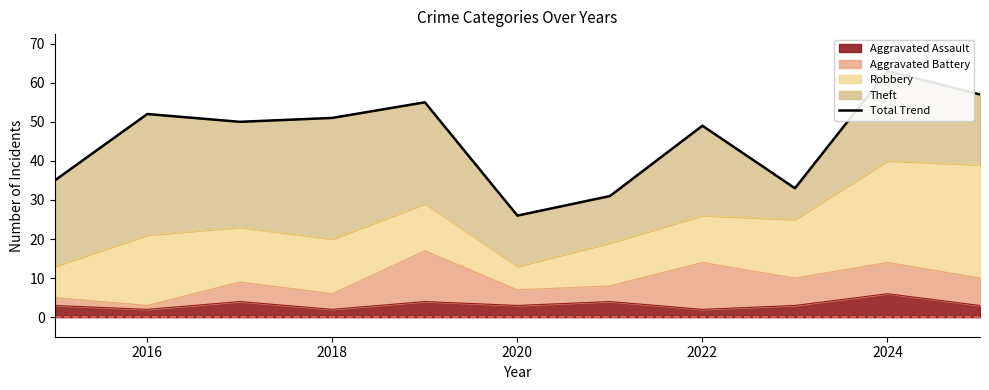

How many interior local peaks (higher than both neighbors) does the data have?

4